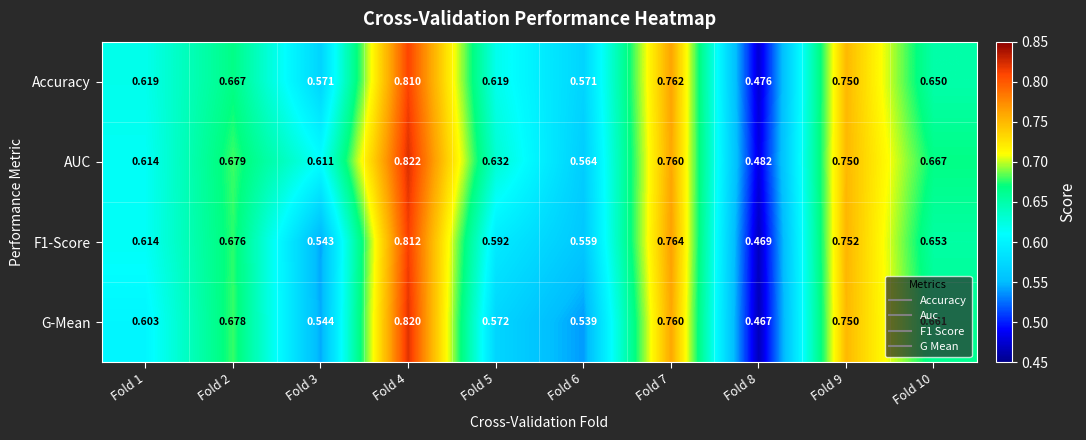

Which series changed the most between Fold 6 and Fold 7?

G-Mean